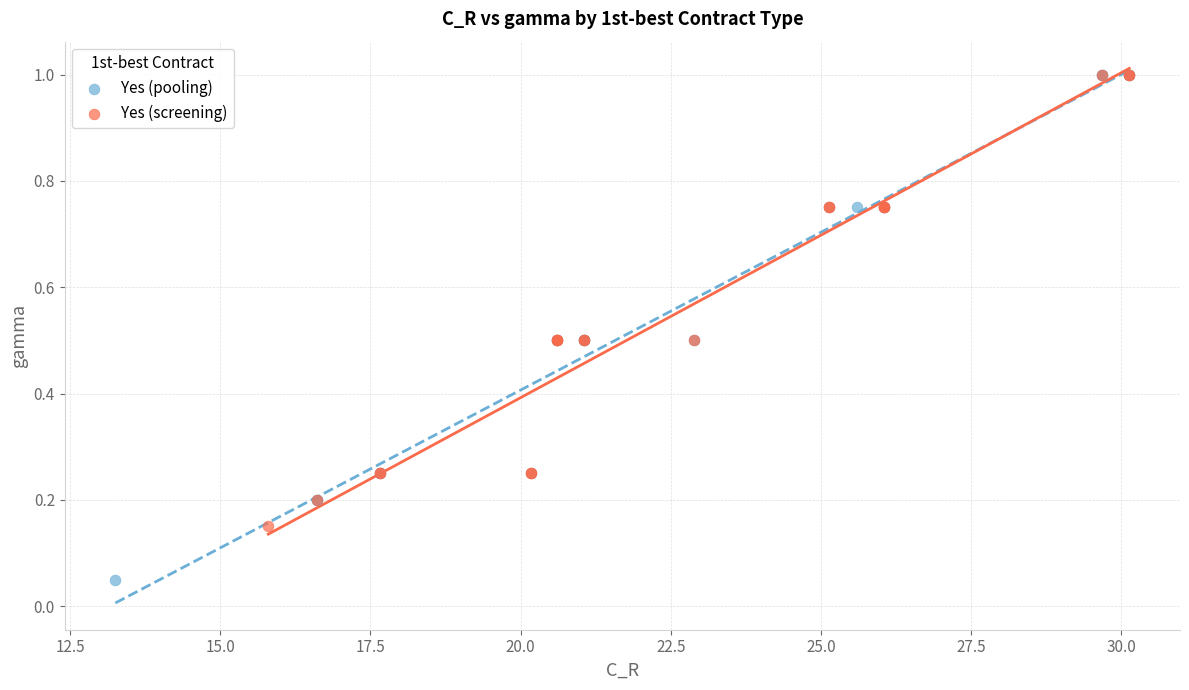

Which series contains the lowest Y value?

Yes (pooling)